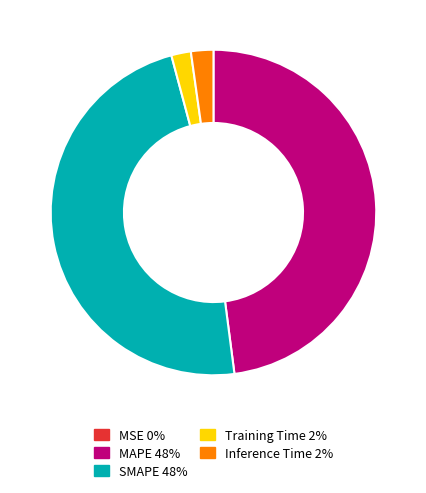

Is the sum of MAPE and SMAPE greater than half?

Yes